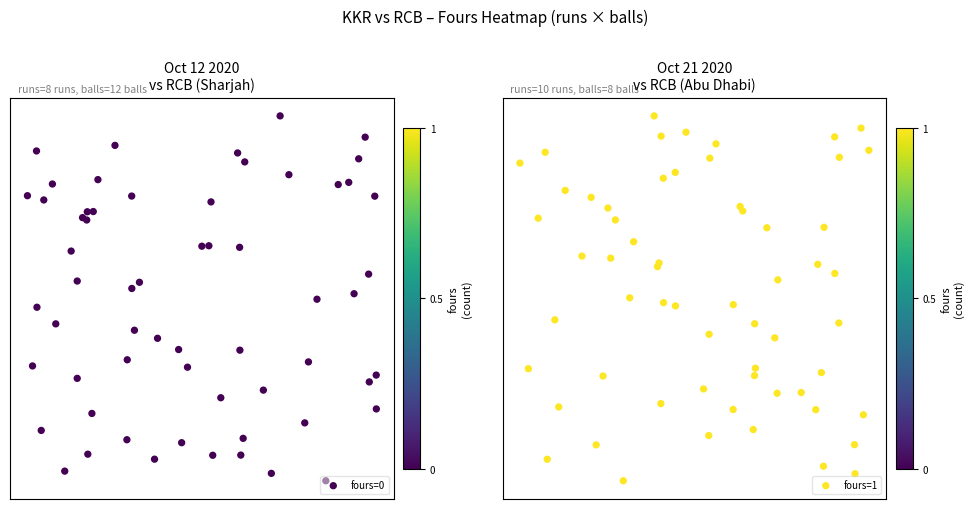

What is the maximum value shown in the chart?

1